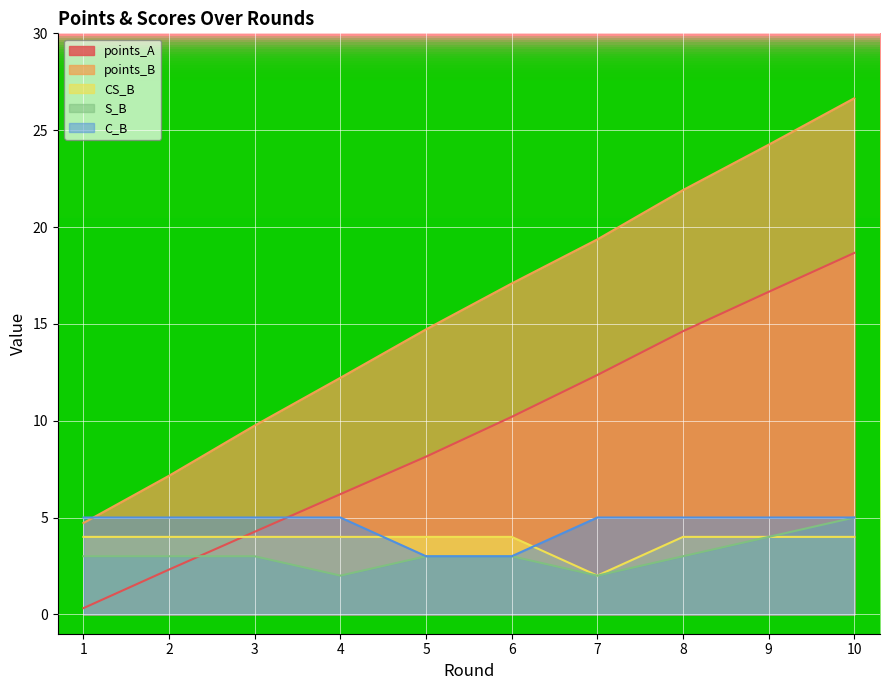

How many data points in points_B are above 17?

5